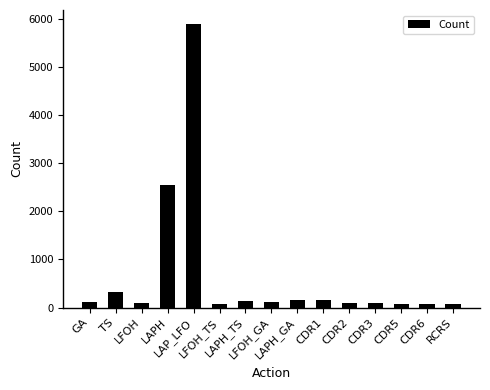

What is the greatest value displayed?

5897